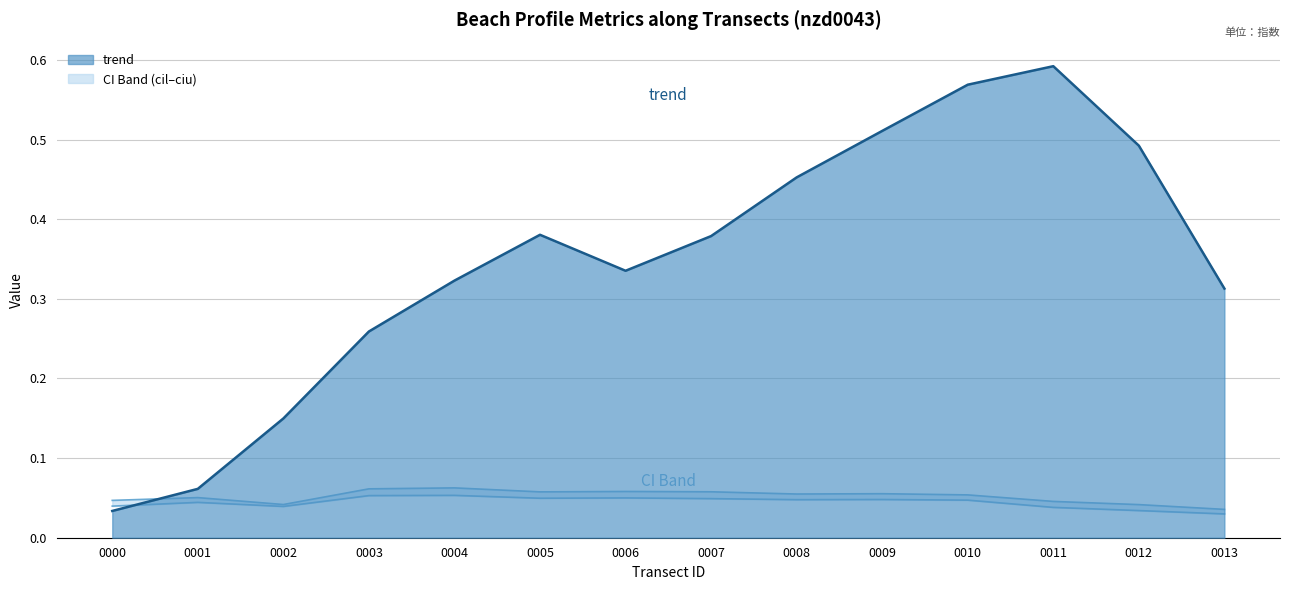

How many lines are shown in the chart?

3